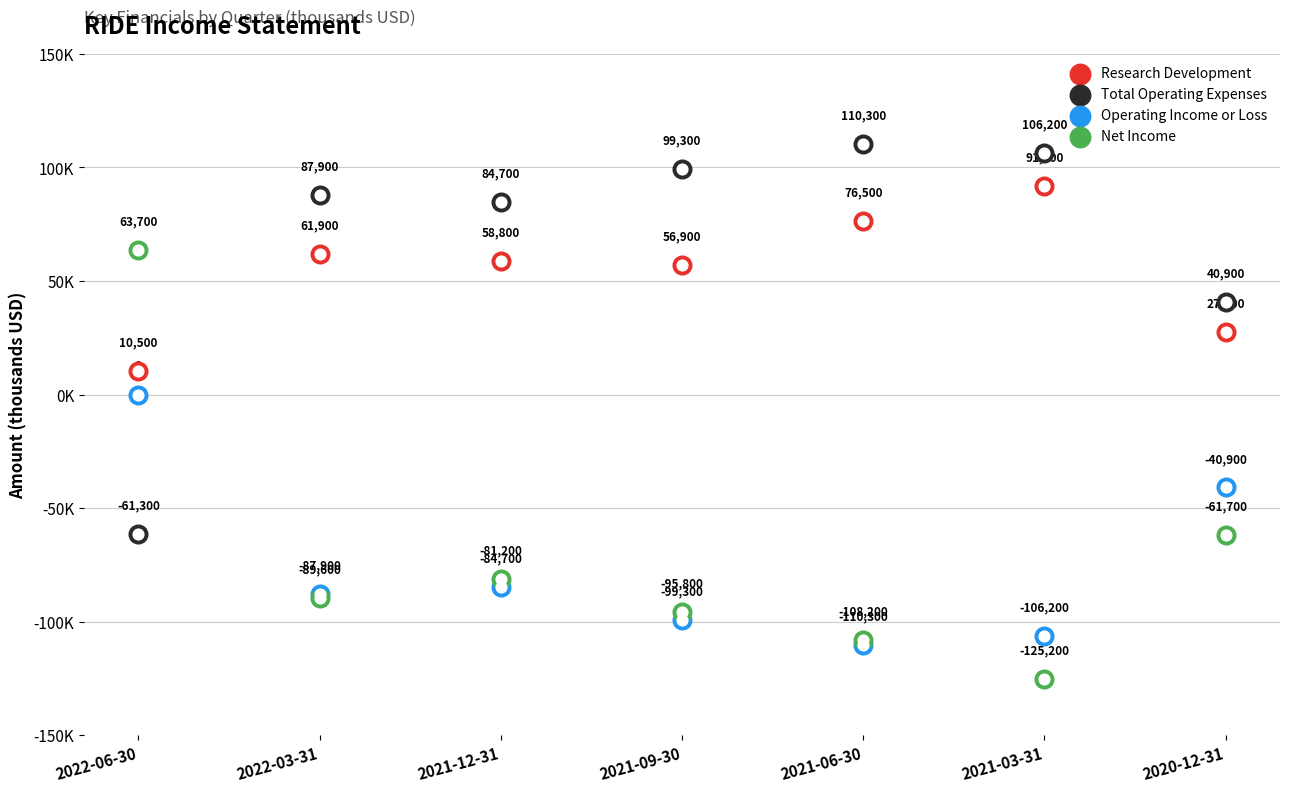

Is the value of Total Operating Expenses at 2021-03-31 greater than the value of Net Income at 2022-06-30?

Yes